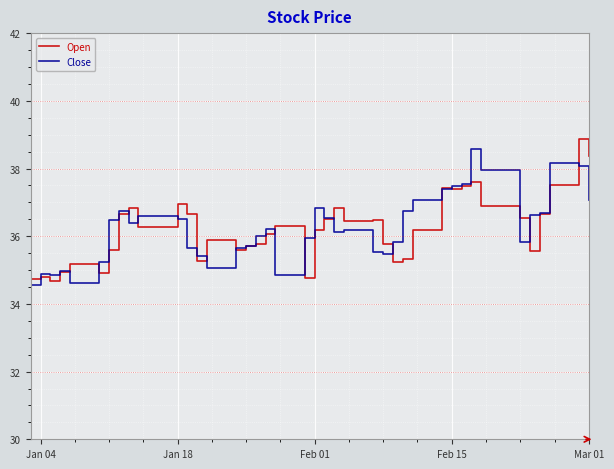

Does the chart display data point markers on the line(s)?

No